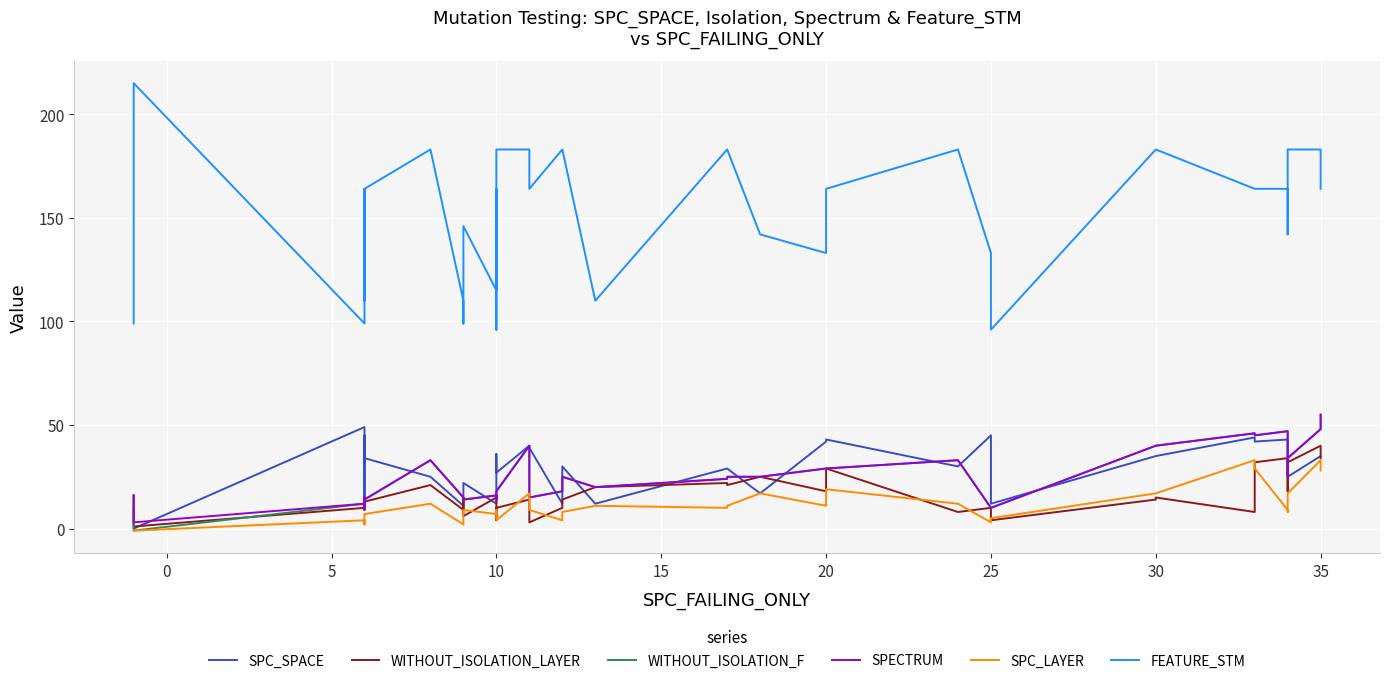

What is the difference between the maximum and second lowest values in the WITHOUT_ISOLATION_F series?

45